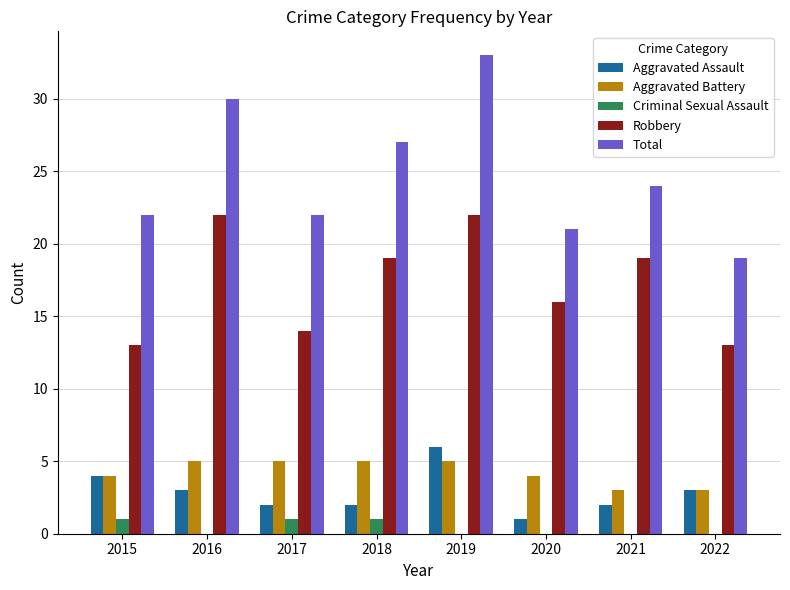

Between 2019 and 2020, which series saw the biggest shift?

Total